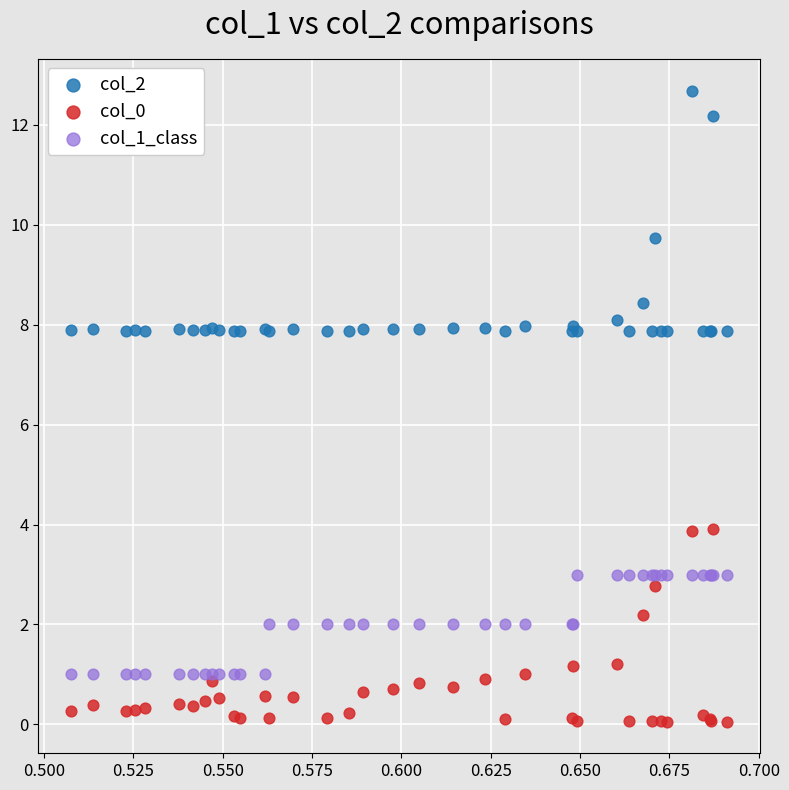

Which series contains the highest Y value?

col_2